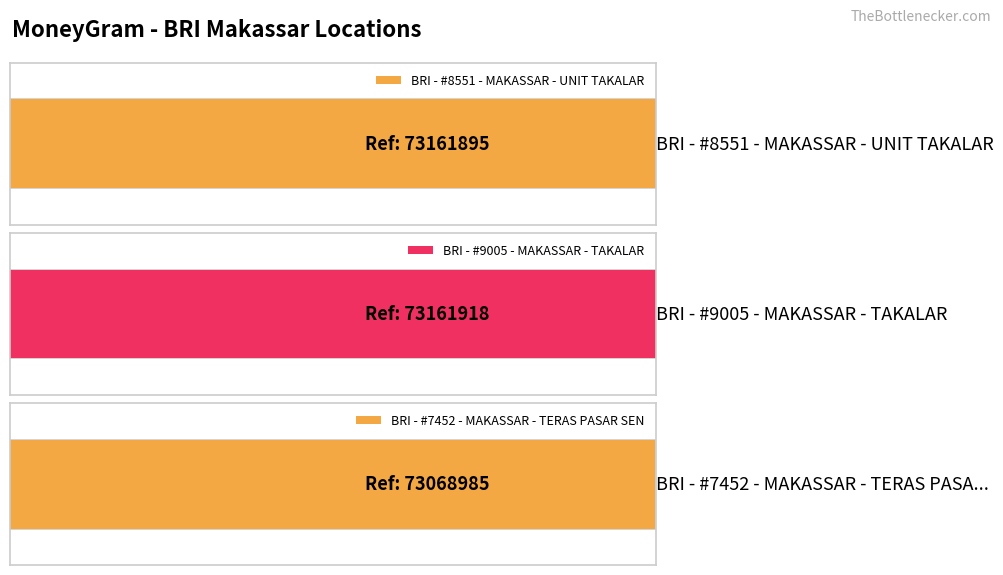

What is the value of the 3rd bar from the left?

73068985